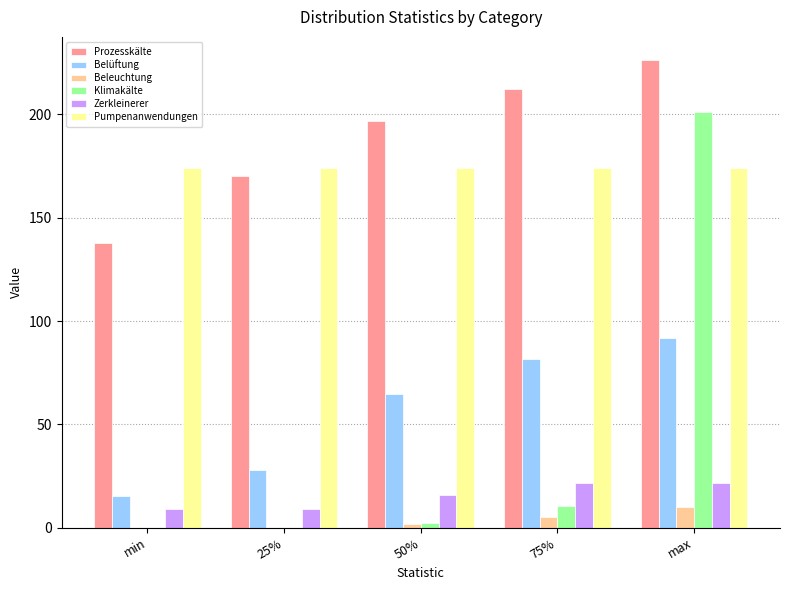

What are all the series names shown in the legend?

Prozesskälte, Belüftung, Beleuchtung, Klimakälte, Zerkleinerer, Pumpenanwendungen